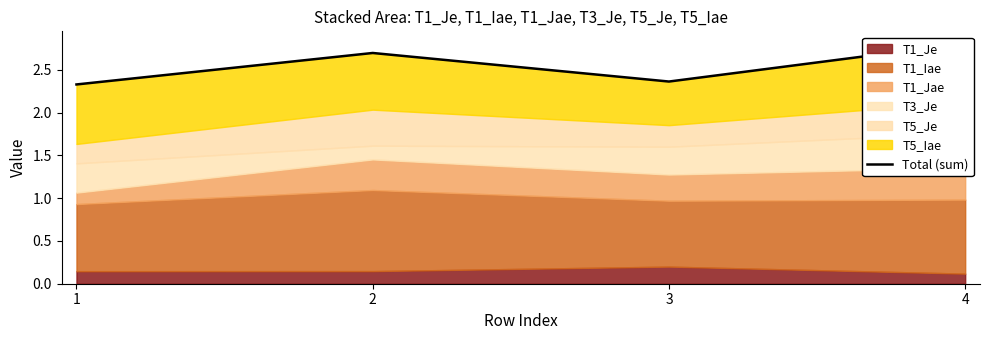

True or false: the data shows 4.5 at 4.

False